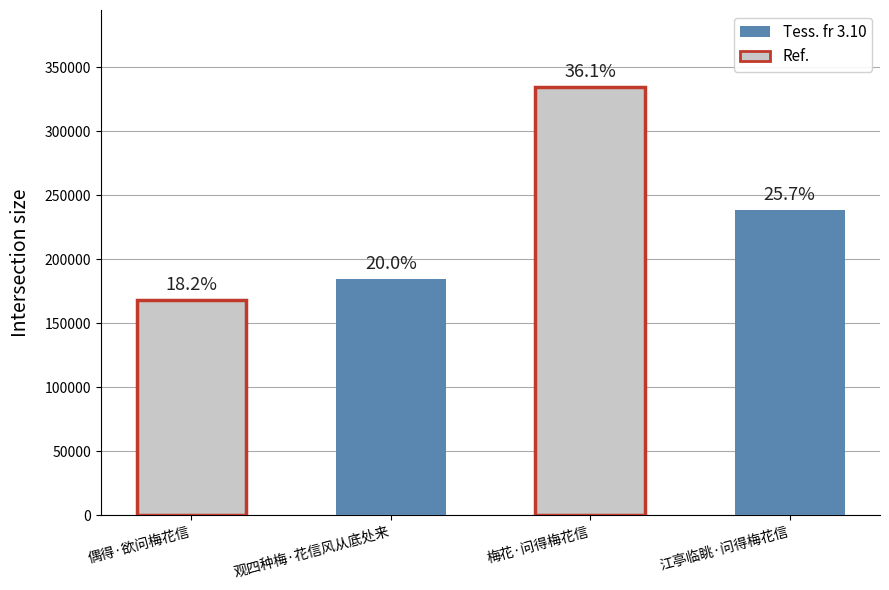

Where does the data first go above 238226?

梅花·问得梅花信